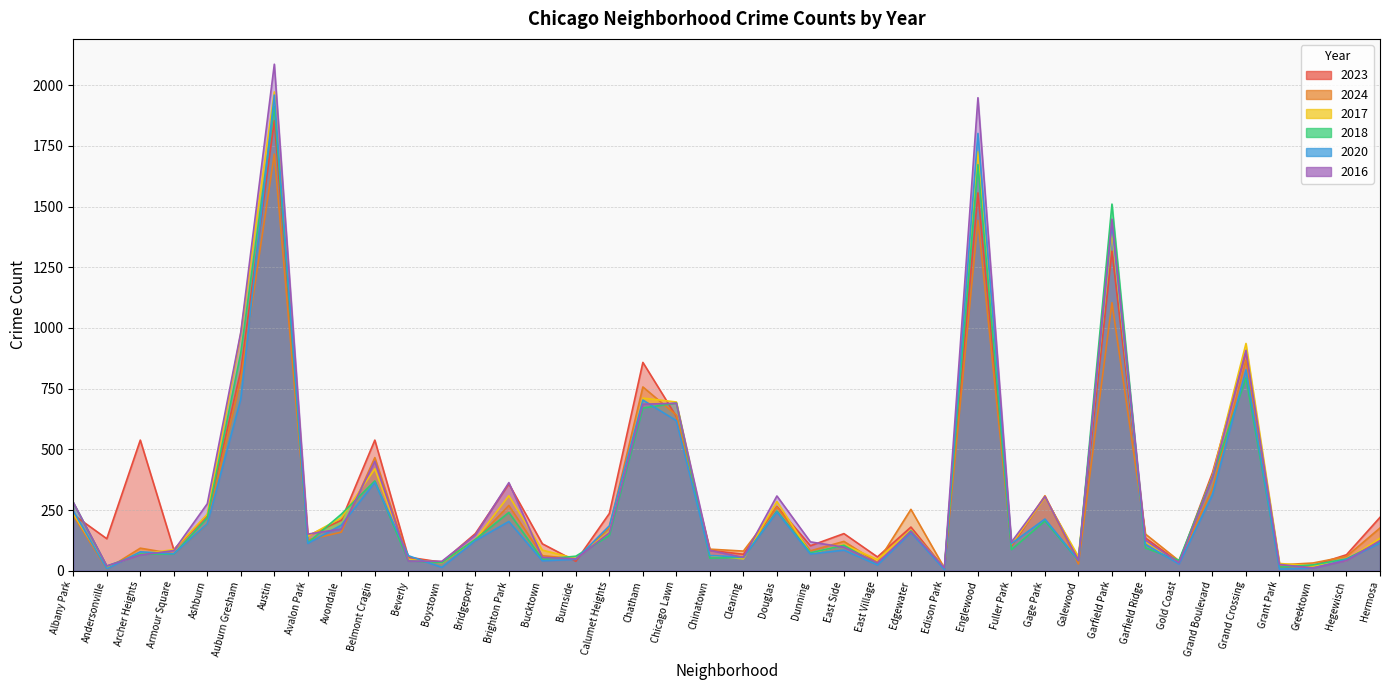

How many data points in 2018 are above 115?

19